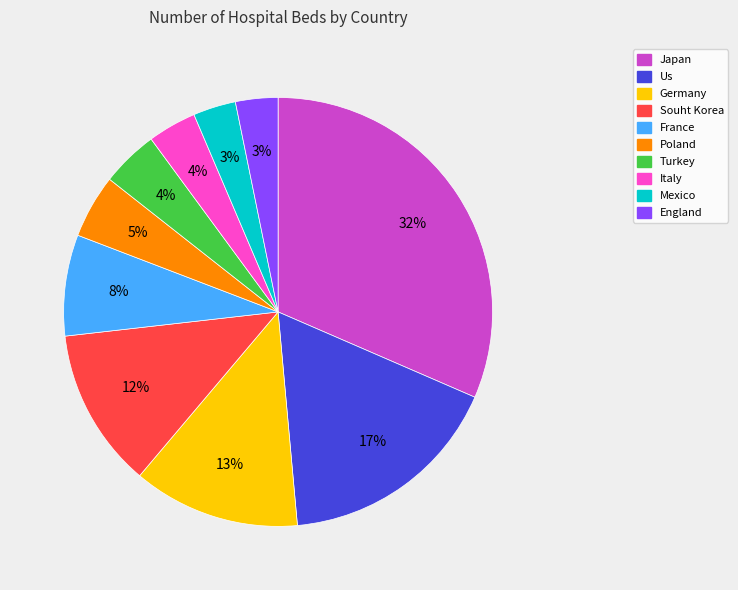

True or false: Mexico accounts for 13% of the total.

False